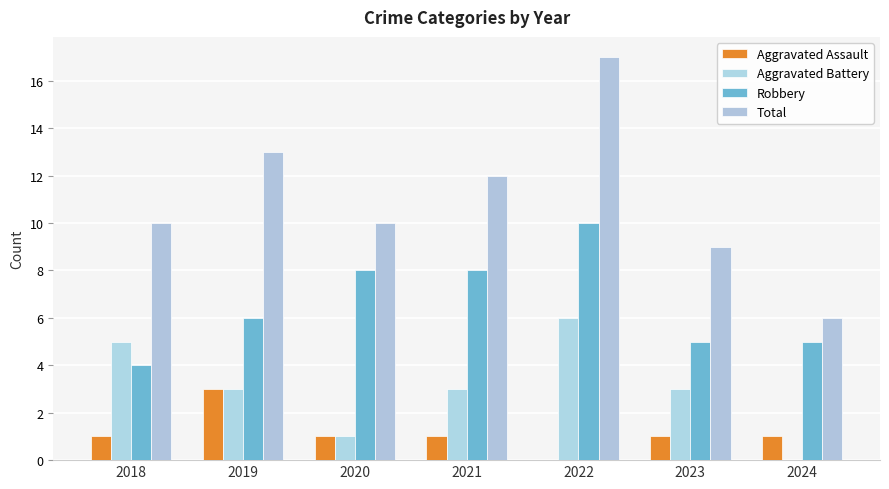

Are the bars grouped side by side (vs. stacked)?

Yes